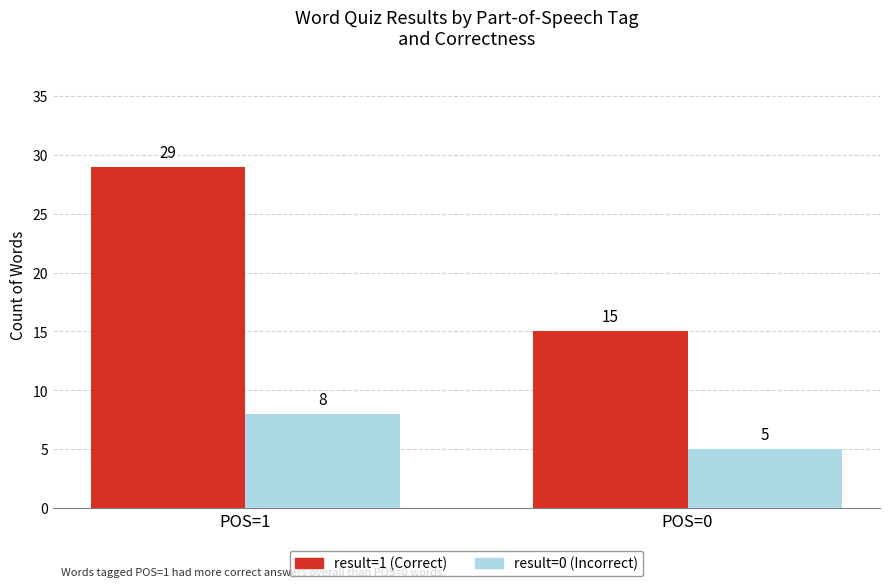

What is the value of the result=0 (Incorrect) bar at the 1st from the left?

8